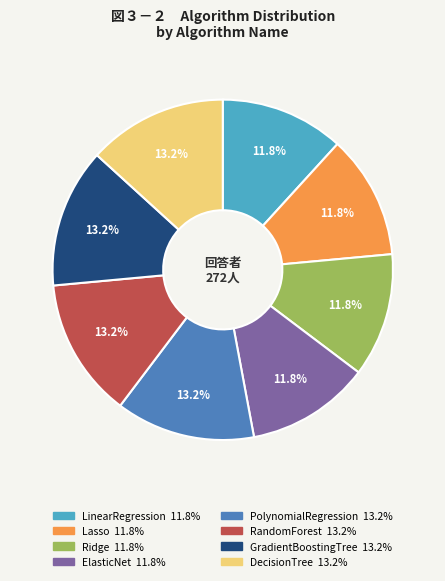

Is there any slice that represents more than half of the pie?

No